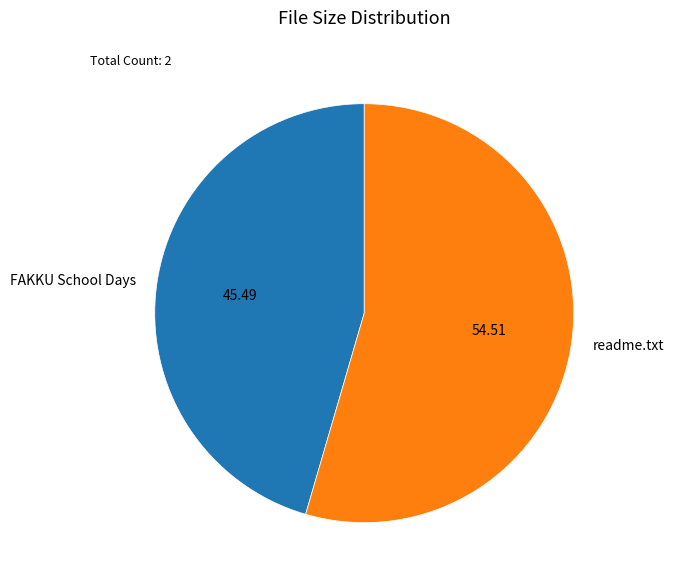

Do FAKKU School Days and readme.txt together represent more than half of the pie?

Yes